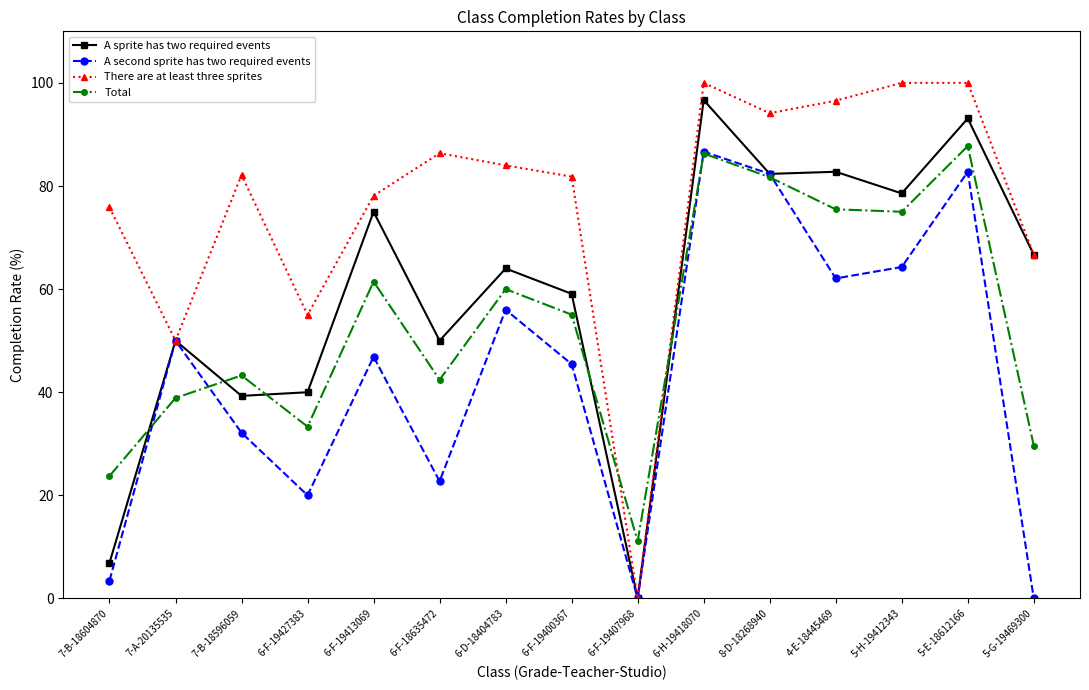

The value of Total at 7-B-18596059 is 43.2. True or false?

True